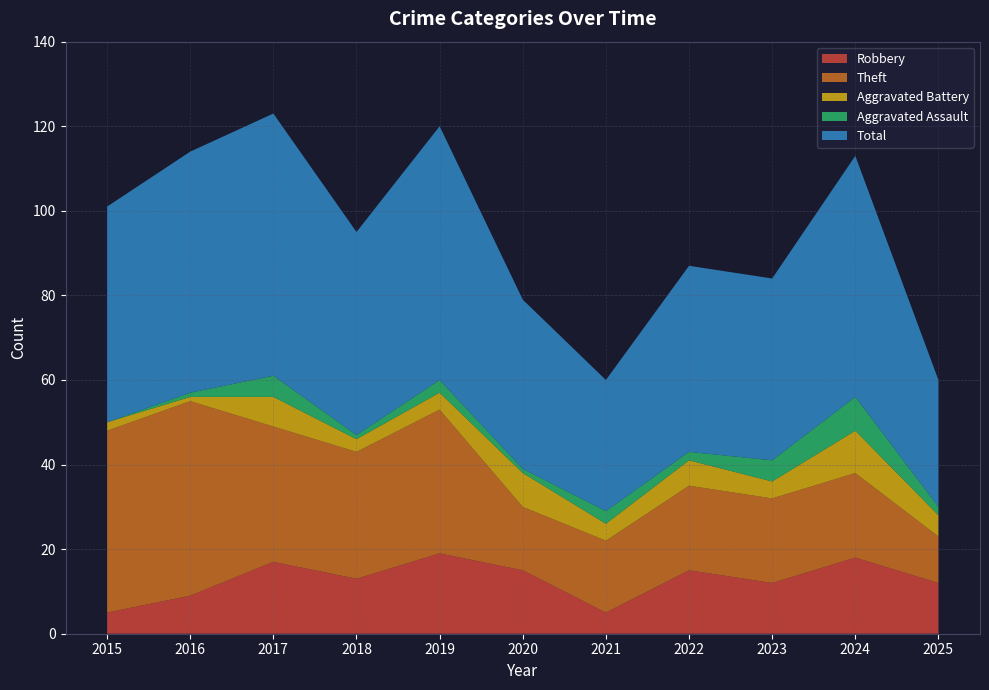

Reading left to right, transcribe all the data shown in this chart.

Robbery: 5	9	17	13	19	15	5	15	12	18	12
Theft: 43	46	32	30	34	15	17	20	20	20	11
Aggravated Battery: 2	1	7	3	4	8	4	6	4	10	5
Aggravated Assault: 0	1	5	1	3	1	3	2	5	8	2
Total: 51	57	62	48	60	40	31	44	43	57	30